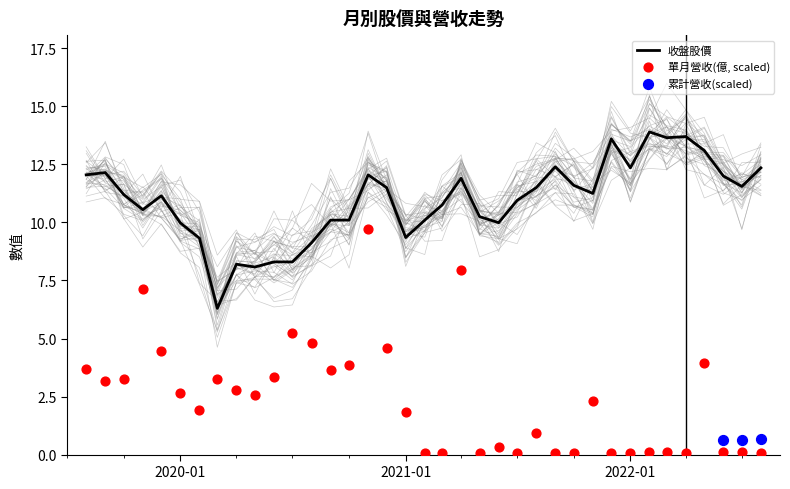

At how many categories does at least one series exceed 3?

37